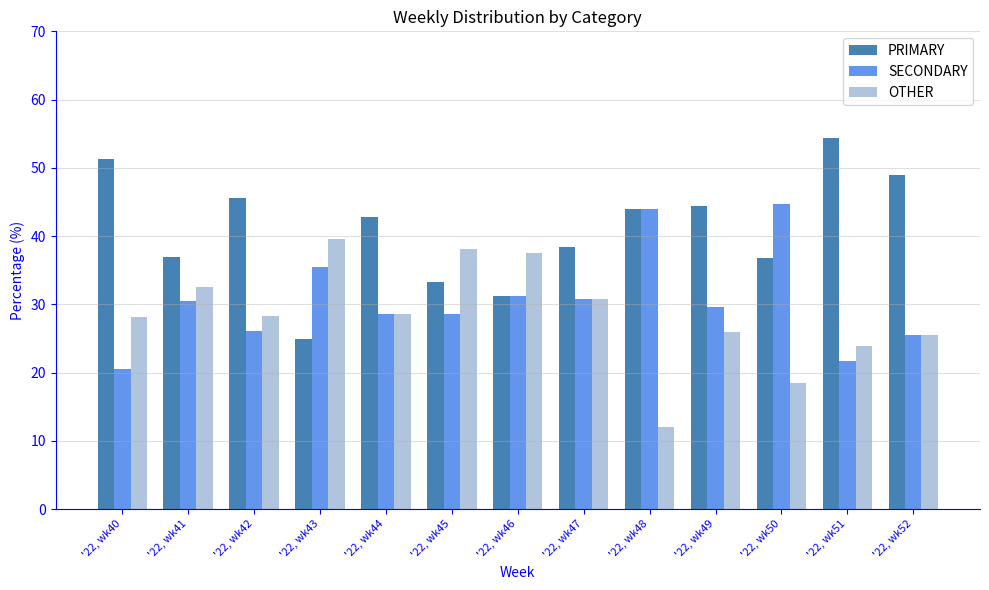

At how many categories does at least one series exceed 20?

13